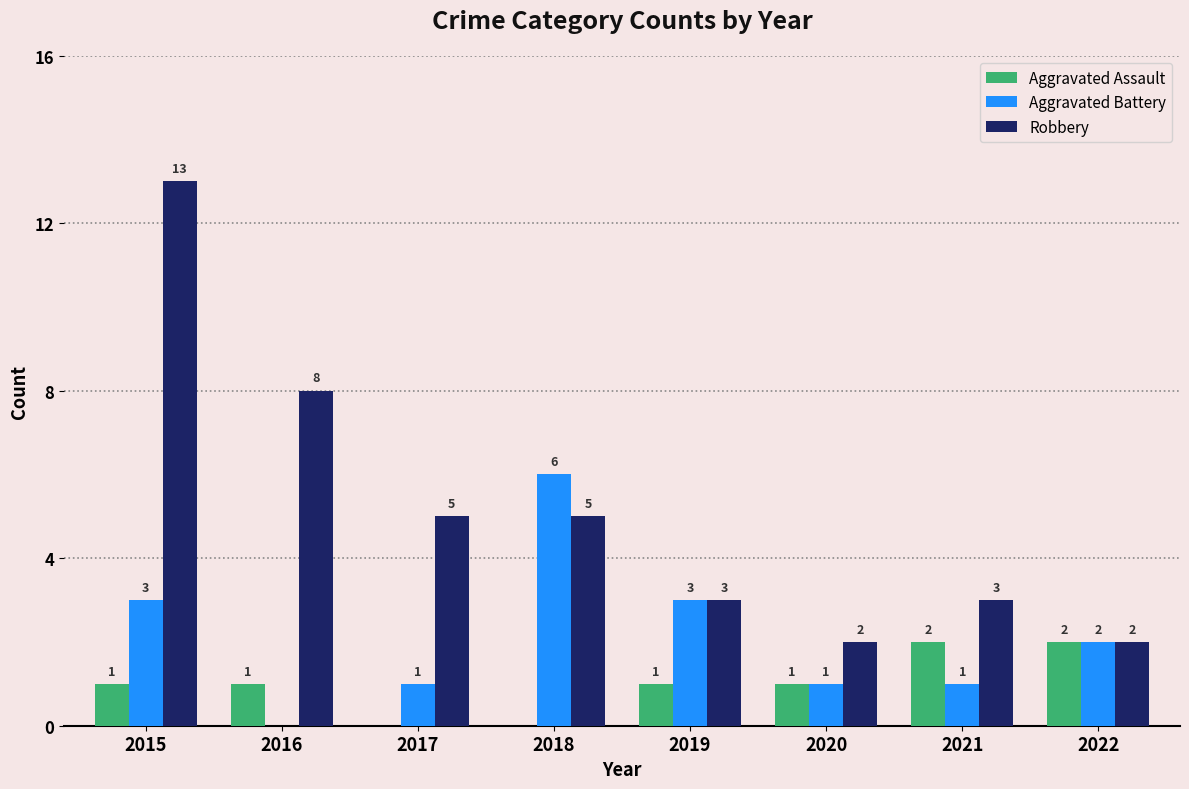

What value does the Aggravated Assault series have at 2022?

2